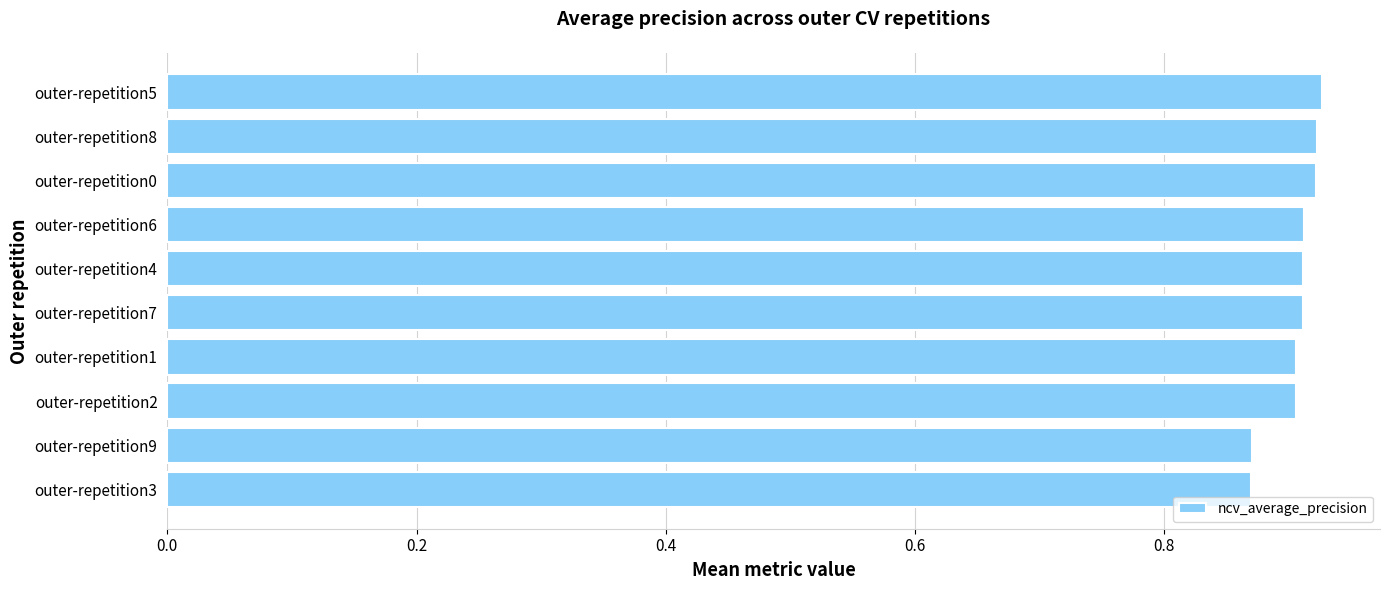

Count the number of categories in the chart.

10